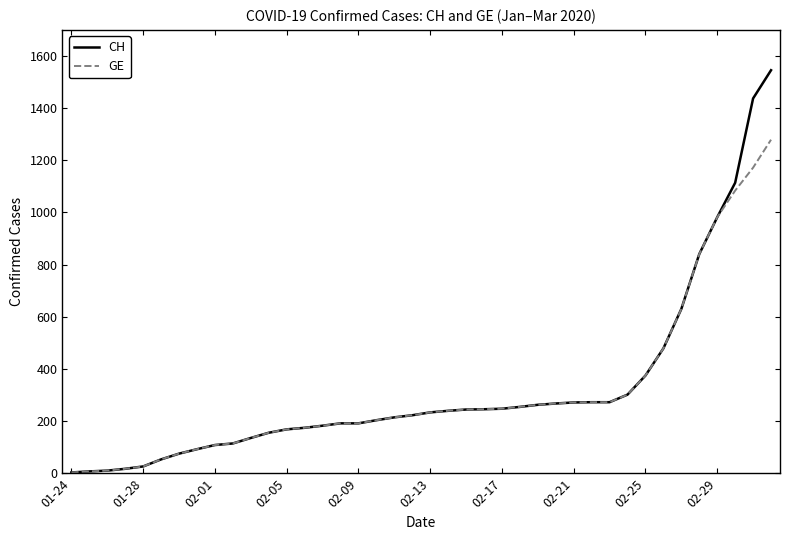

Rank the series by their maximum value, from highest to lowest.

CH, GE